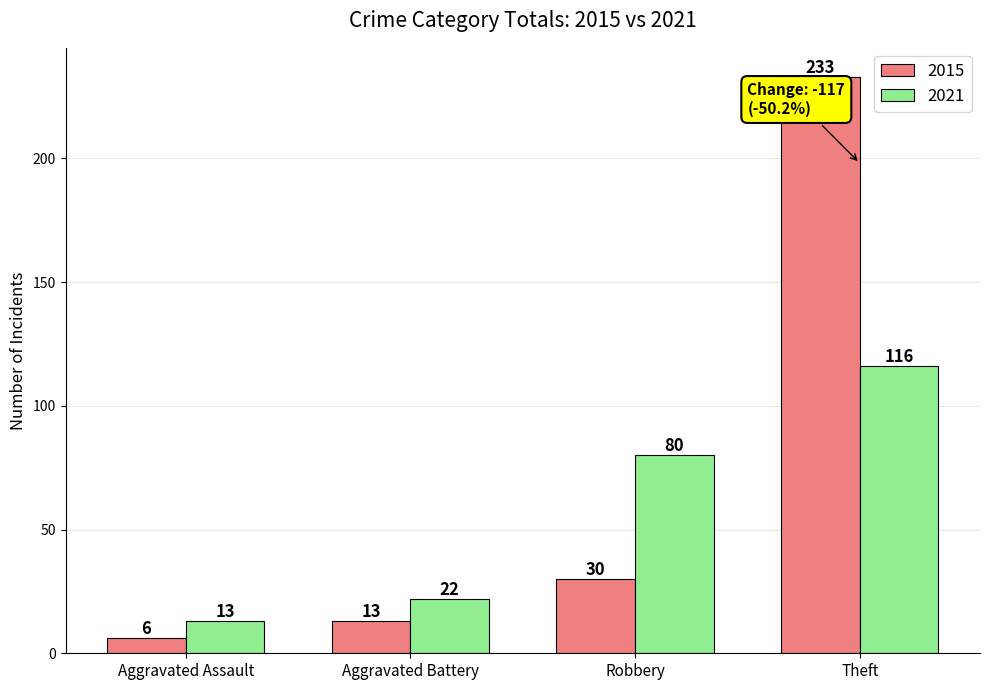

What is the difference between the highest and lowest values at Robbery?

50